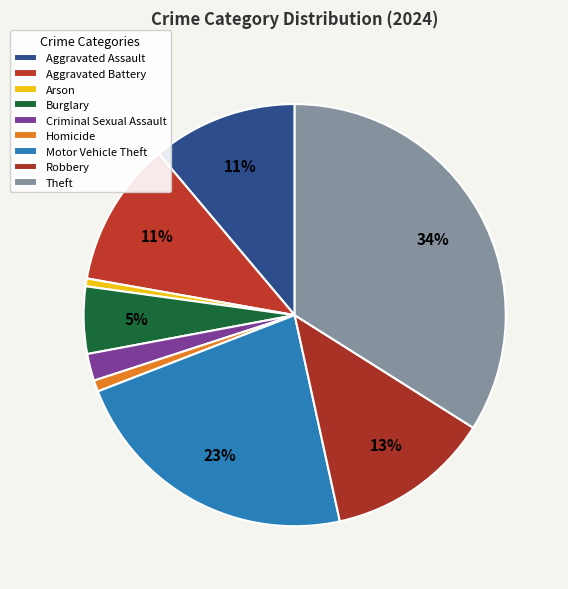

Between Burglary and Motor Vehicle Theft, which is larger?

Motor Vehicle Theft